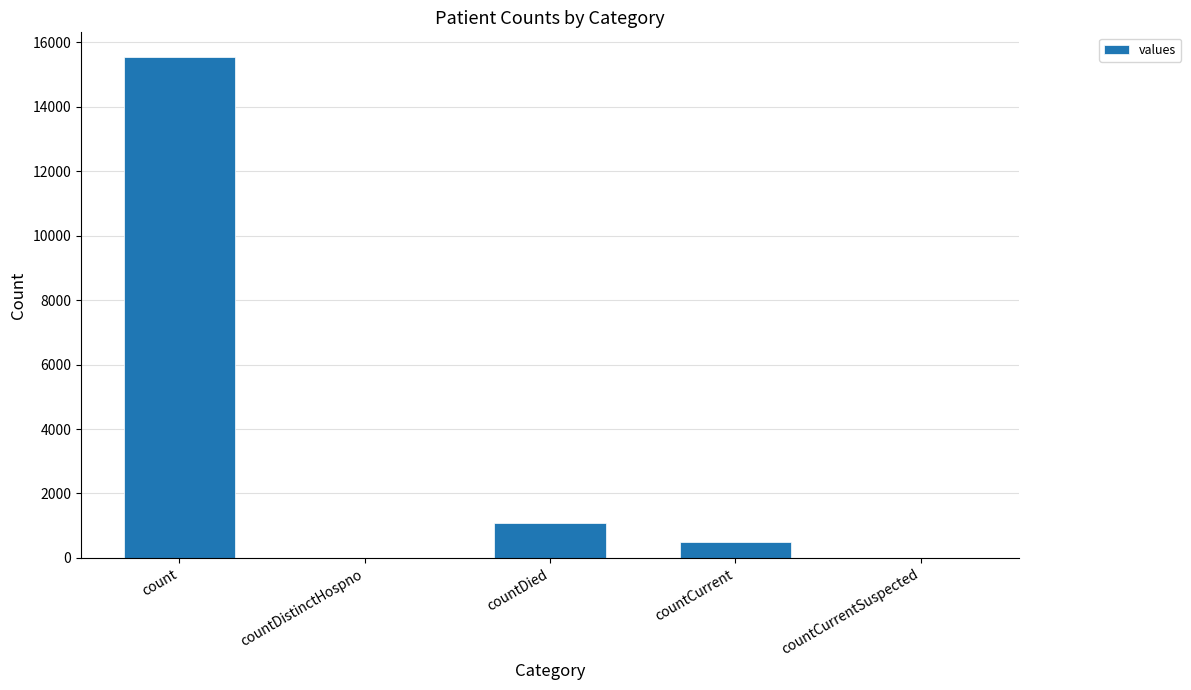

How many distinct data groups are displayed?

1